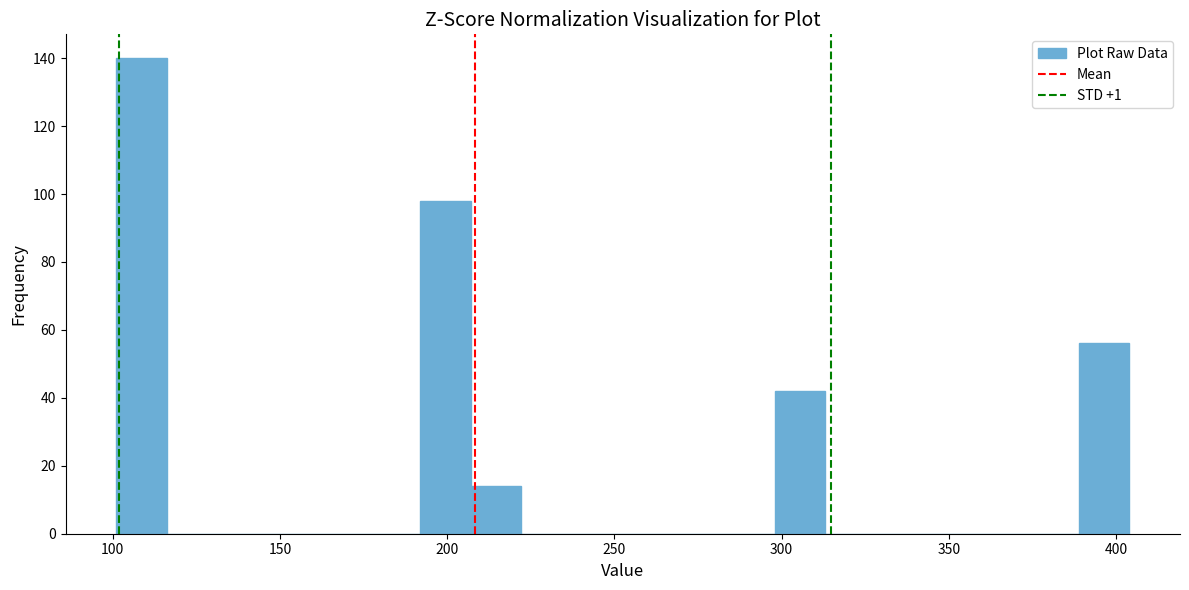

Around what value on the x-axis is the tallest bar? Give the approximate position of its centre, as read against the axis.

110